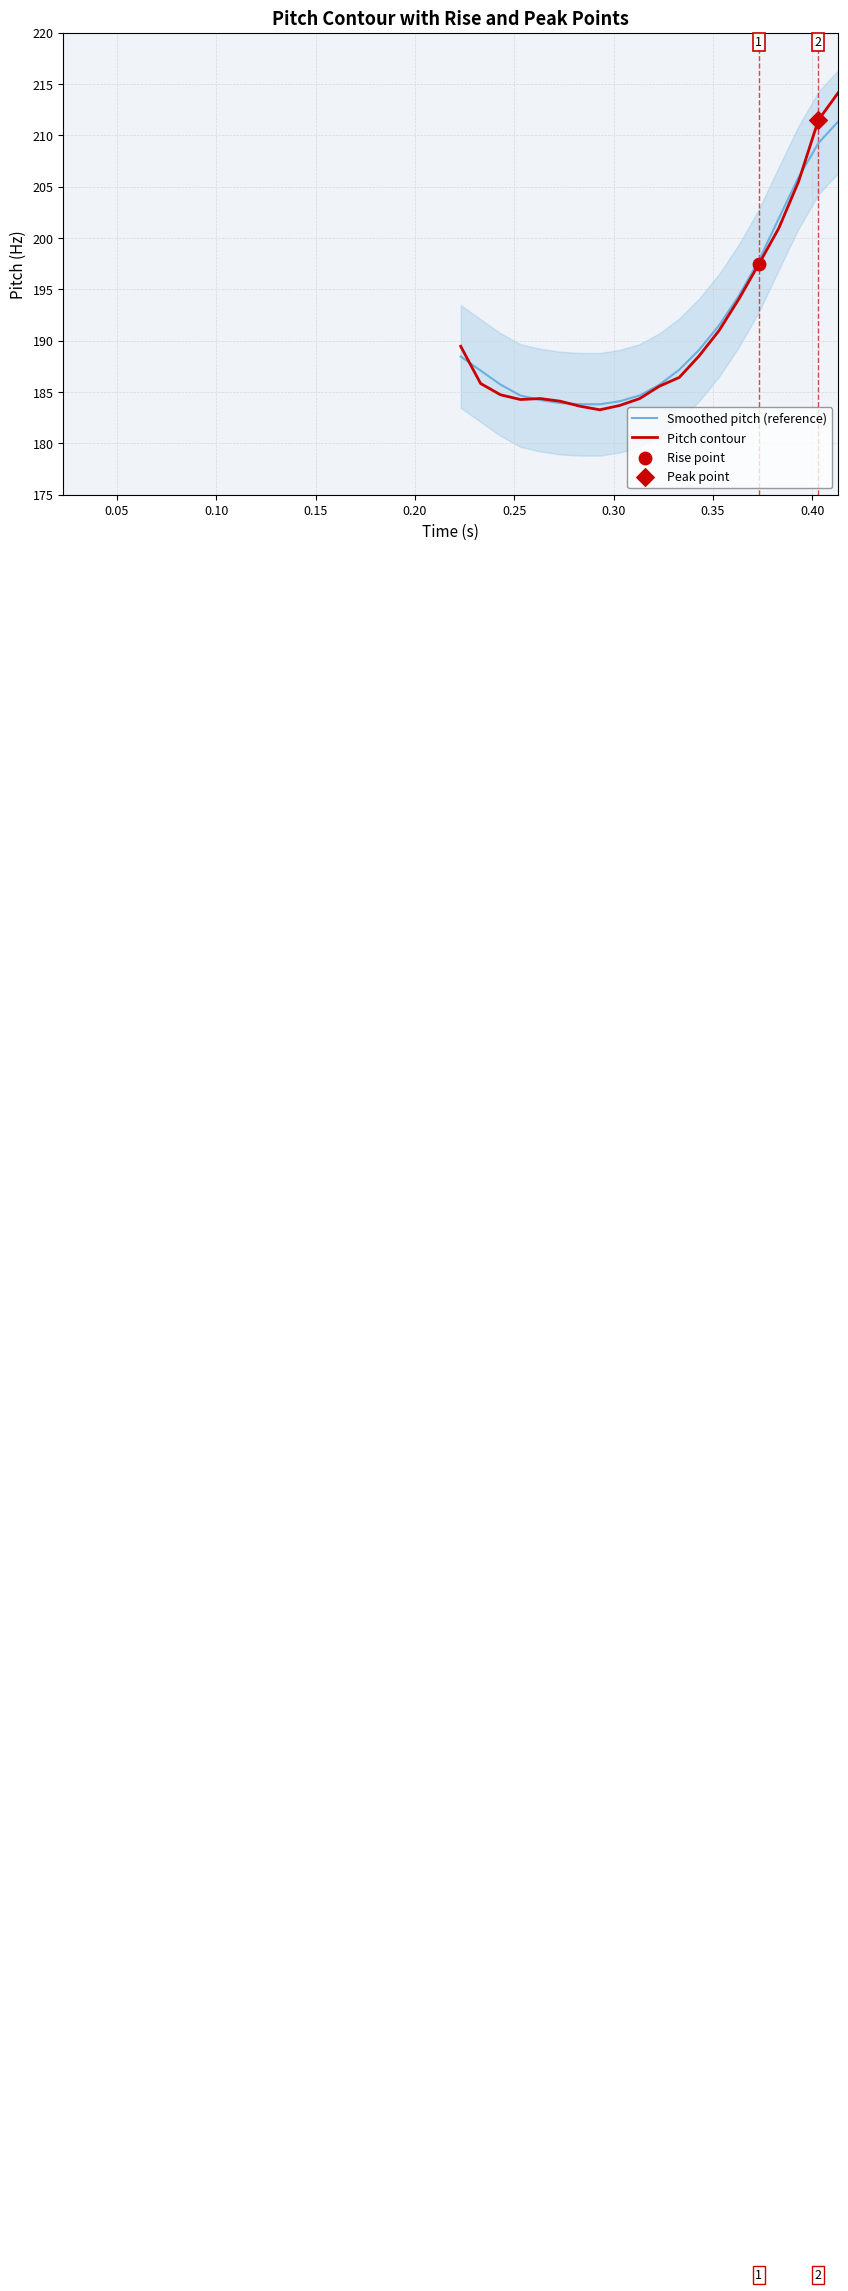

Which series contains the lowest Y value?

Pitch contour